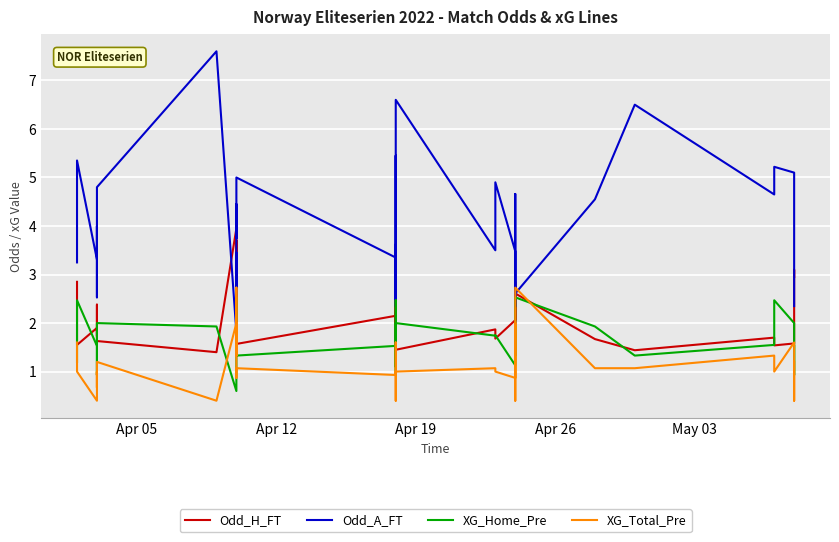

True or false: XG_Home_Pre has a value of 0.5 at May 03.

False